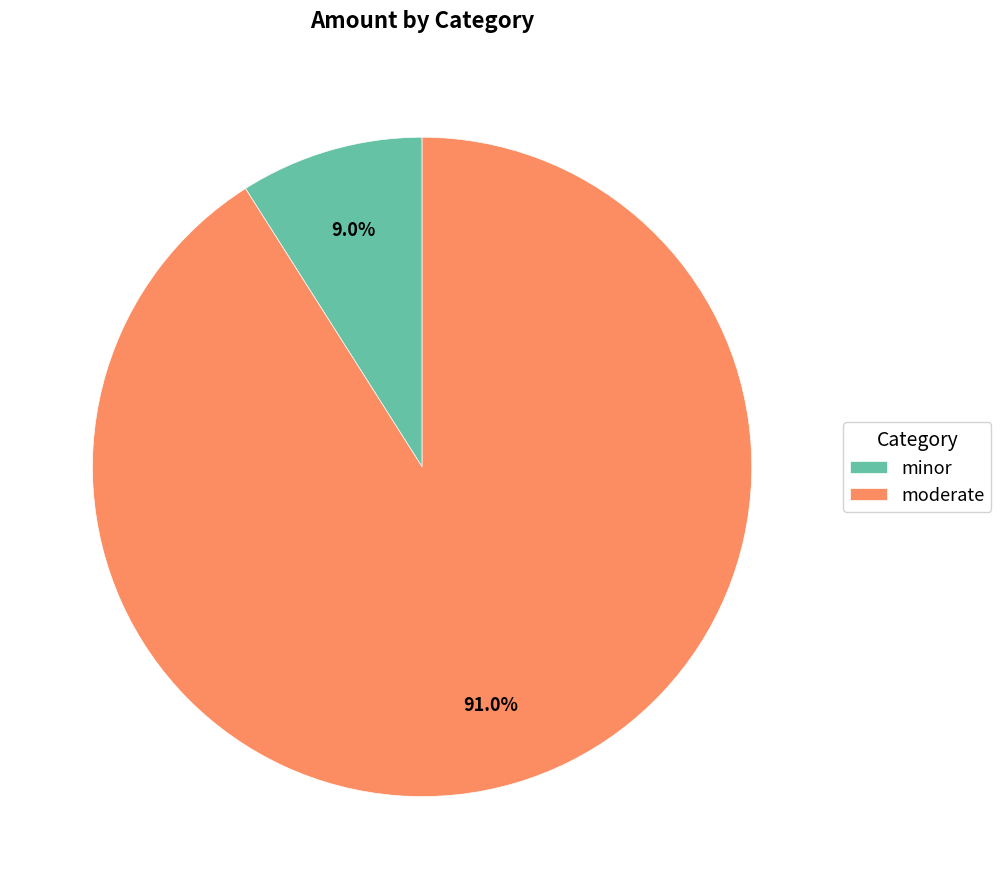

To the nearest percent, what portion does minor represent?

9%